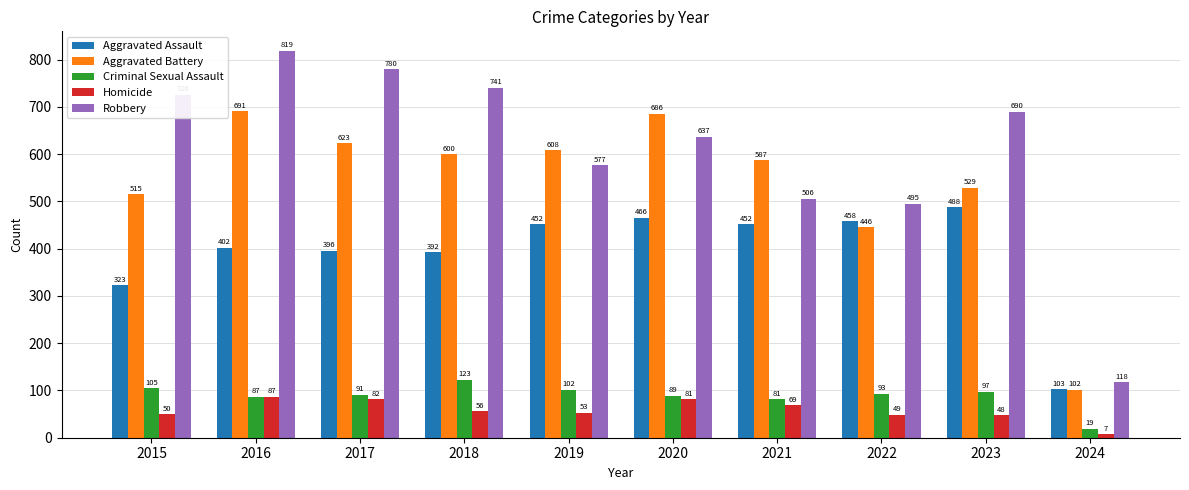

Where does the Homicide series first go above 56?

2016